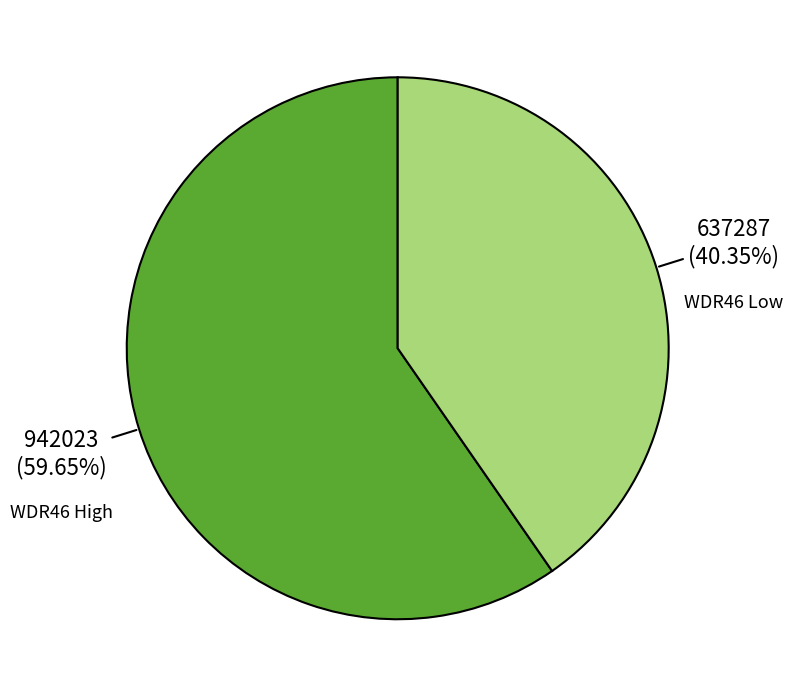

What is the ratio of the value at WDR46 High to the value at WDR46 Low?

1.5